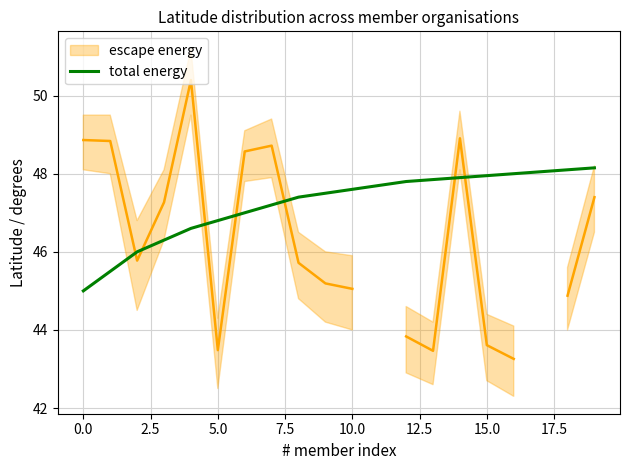

True or false: total energy has a value of 20.2 at 0.0.

False